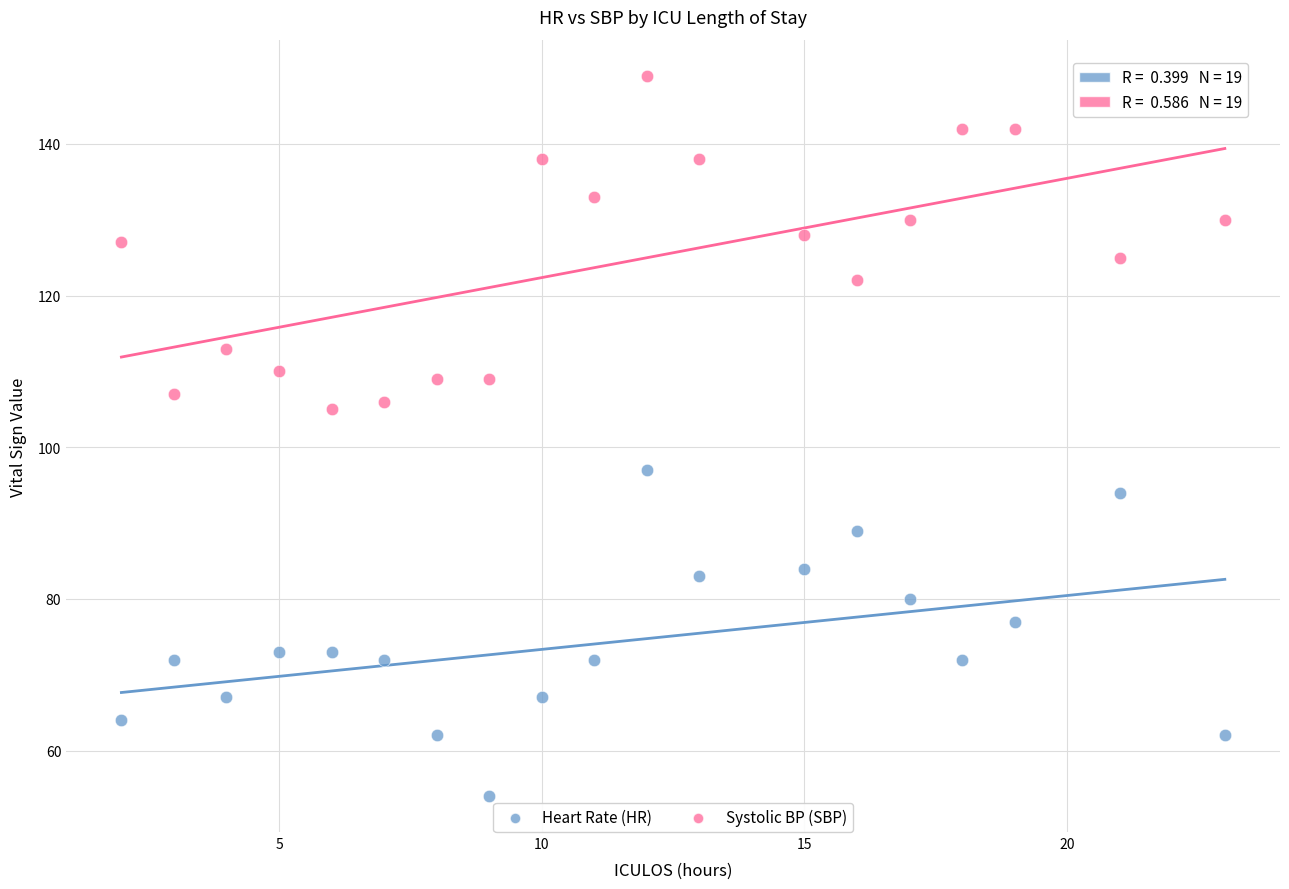

Which series contains the lowest Y value?

Heart Rate (HR)